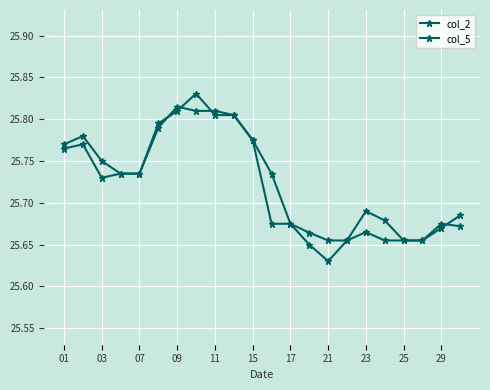

Does the chart have visible grid lines?

Yes